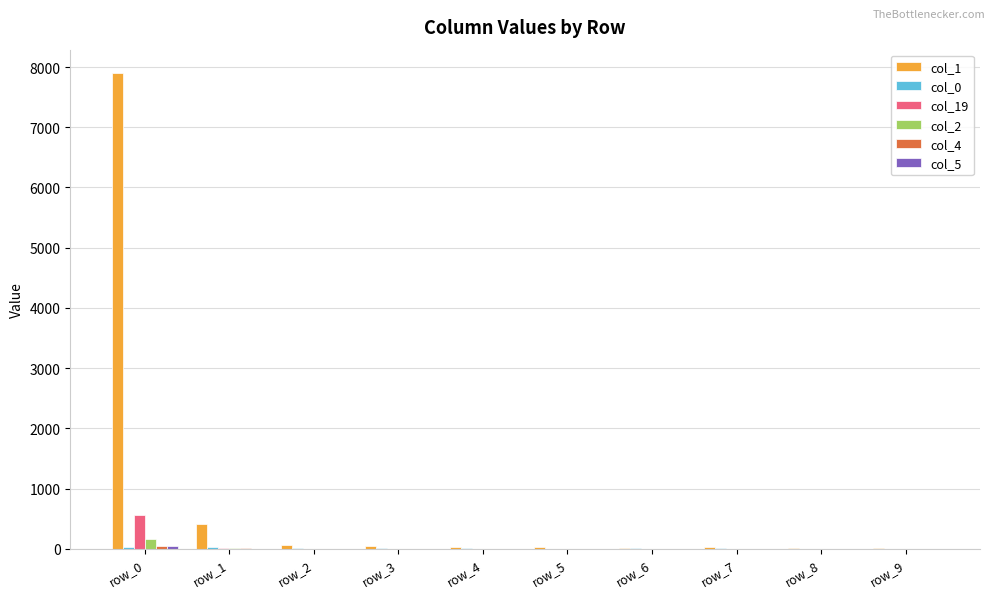

Which series has the largest total across all categories?

col_1